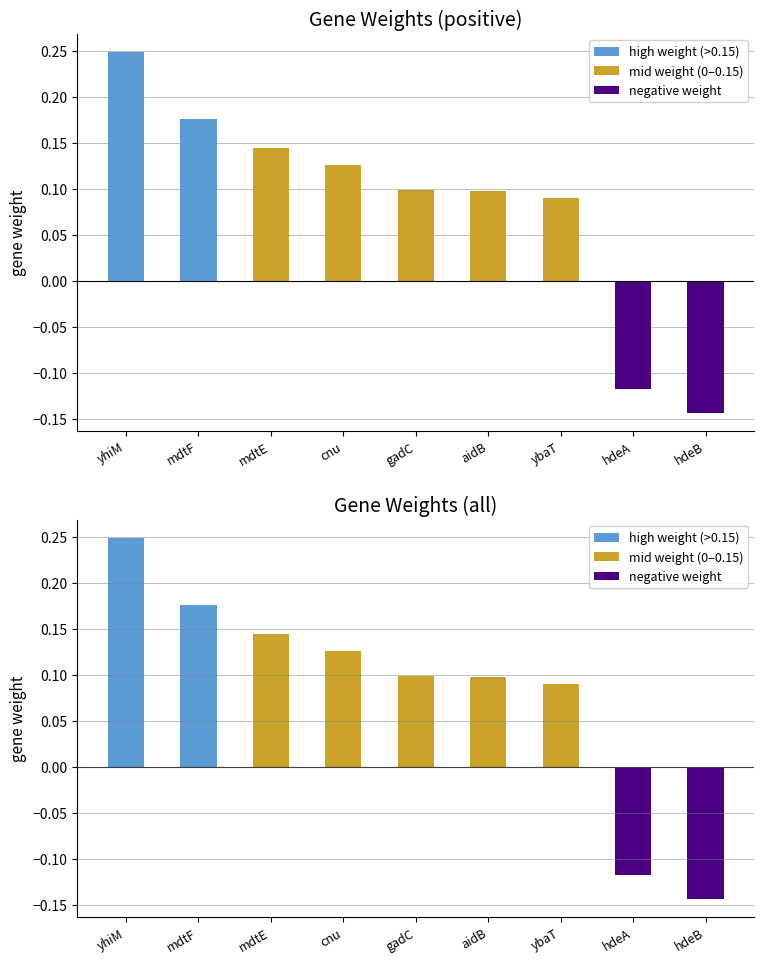

List the series in order of their peak value, highest first.

gene_weight (positive), gene_weight, gene_weight (negative)